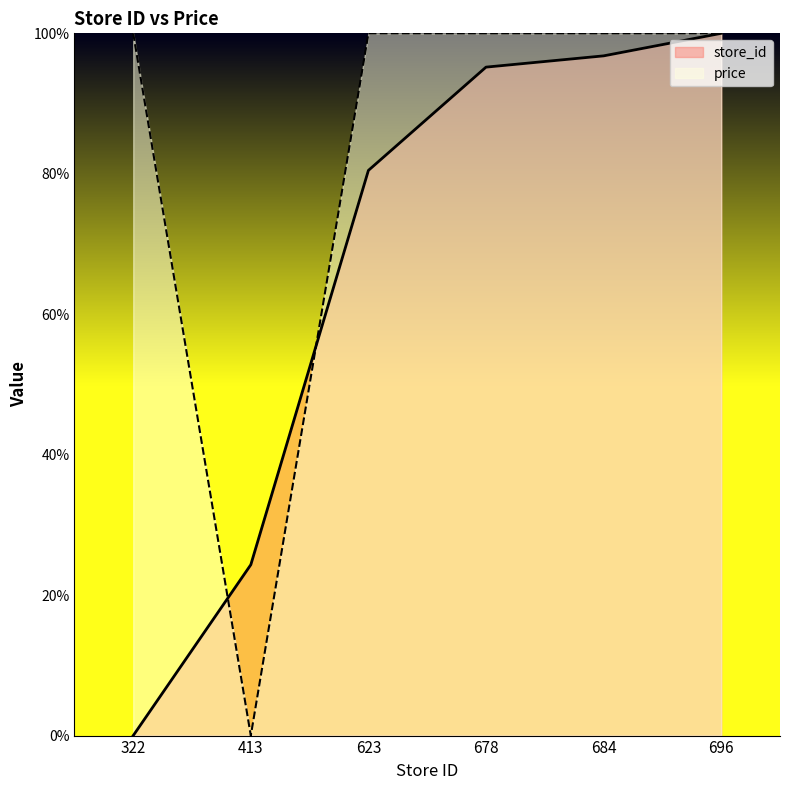

What are all the series names shown in the legend?

store_id, price